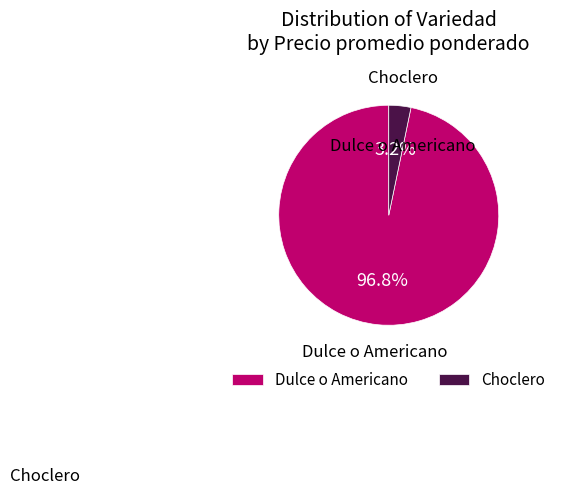

Which has a higher value, Choclero or Dulce o Americano?

Dulce o Americano